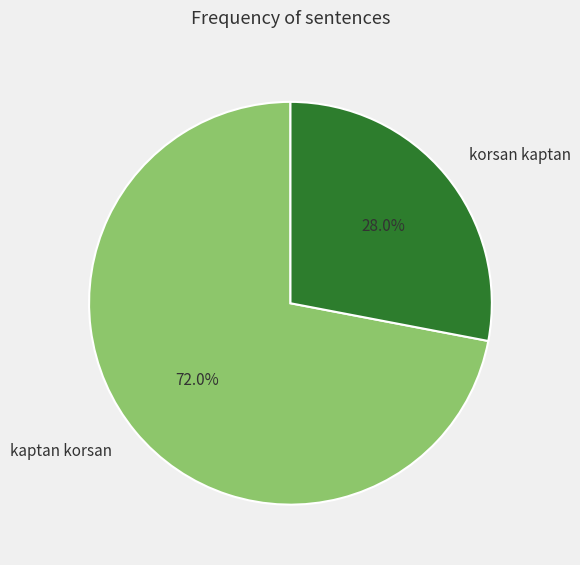

What is the majority slice?

kaptan korsan